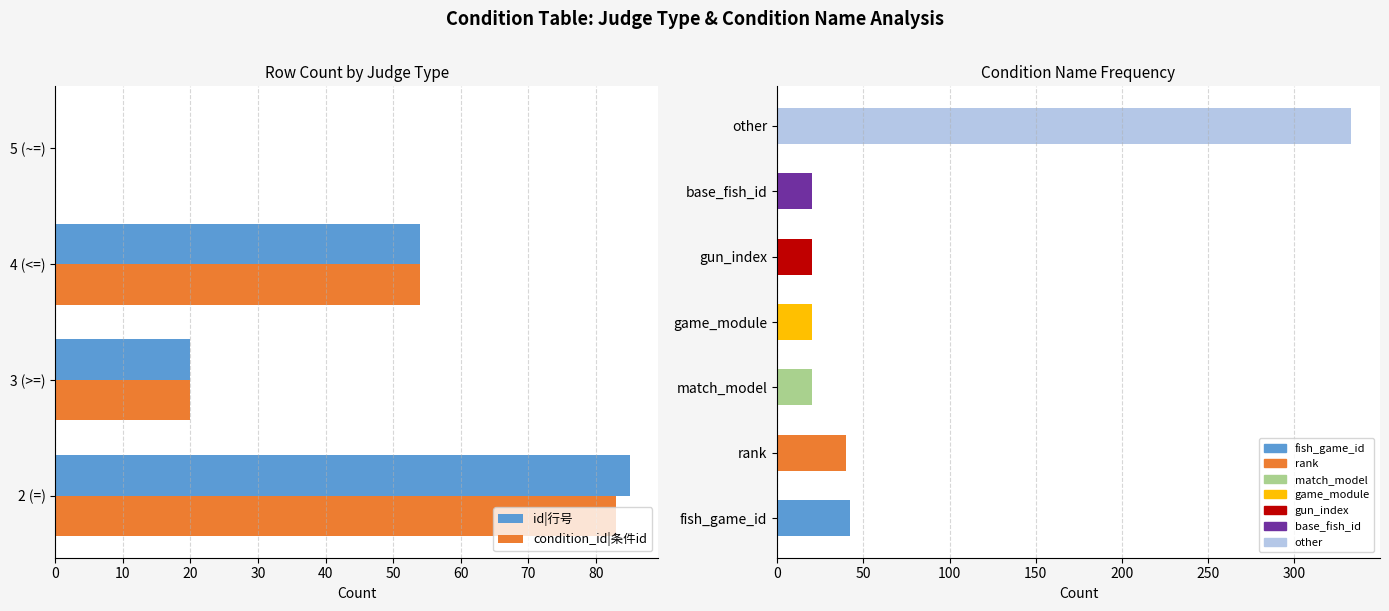

What is the difference between the maximum and minimum values in the condition_id|条件id series?

83